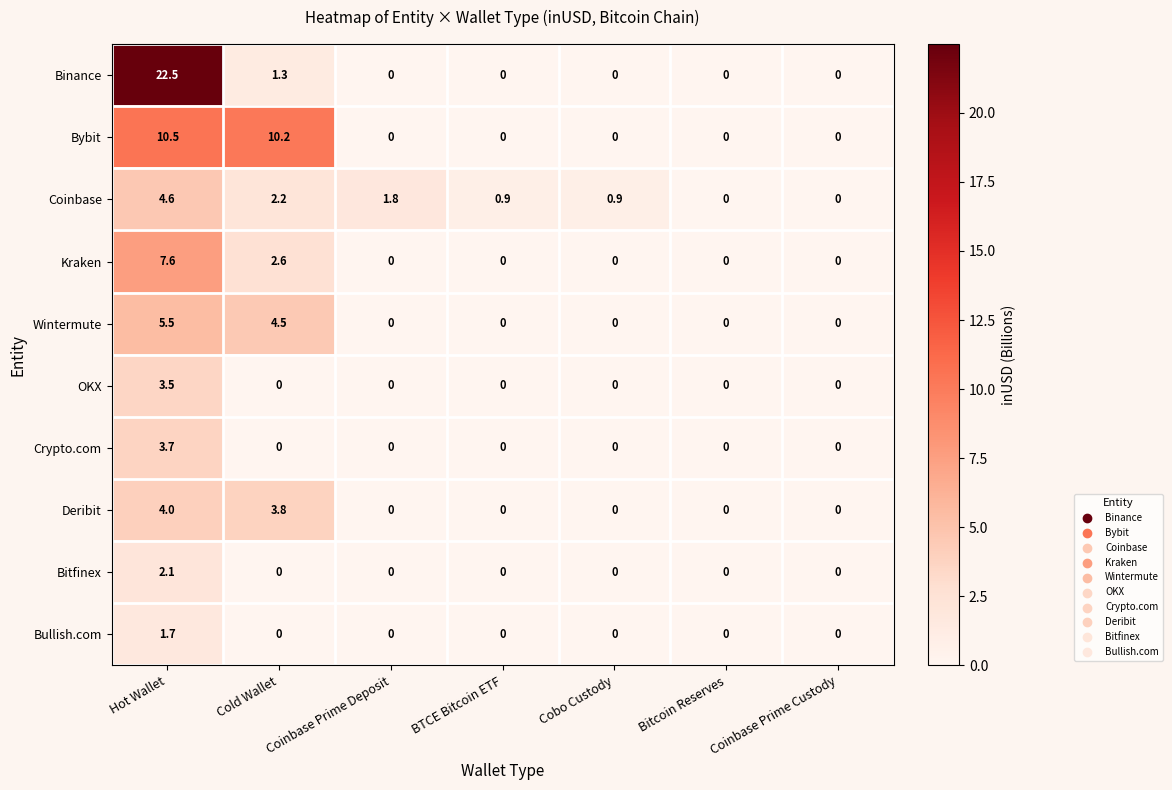

What is the sum of all Bitfinex values?

2.1